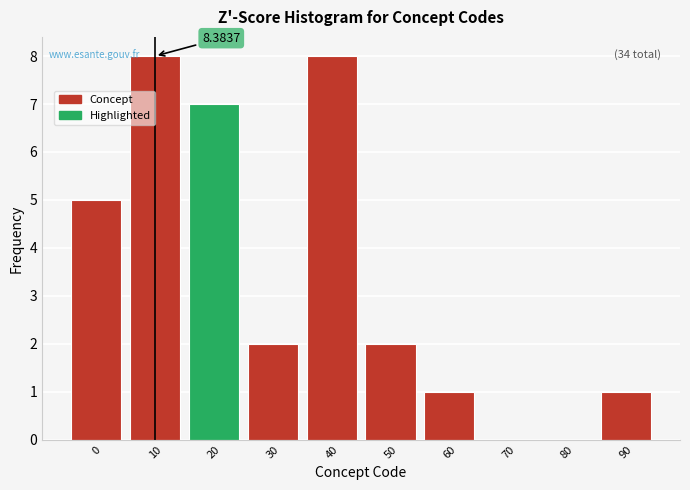

What is the sum of all values?

34